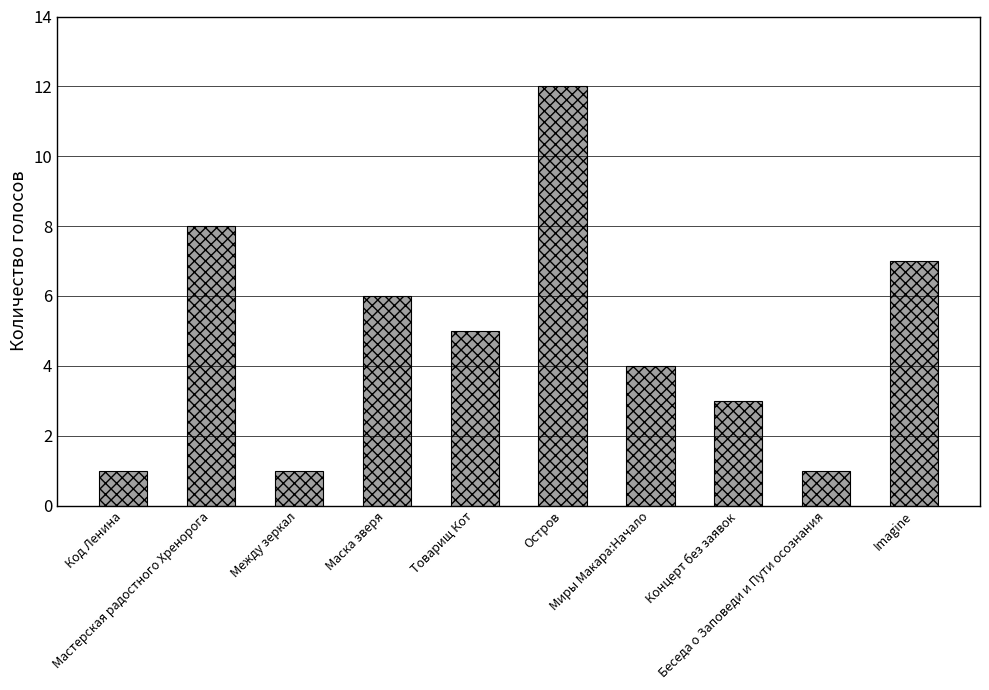

What is the sum of the values at Маска зверя and Товарищ Кот?

11